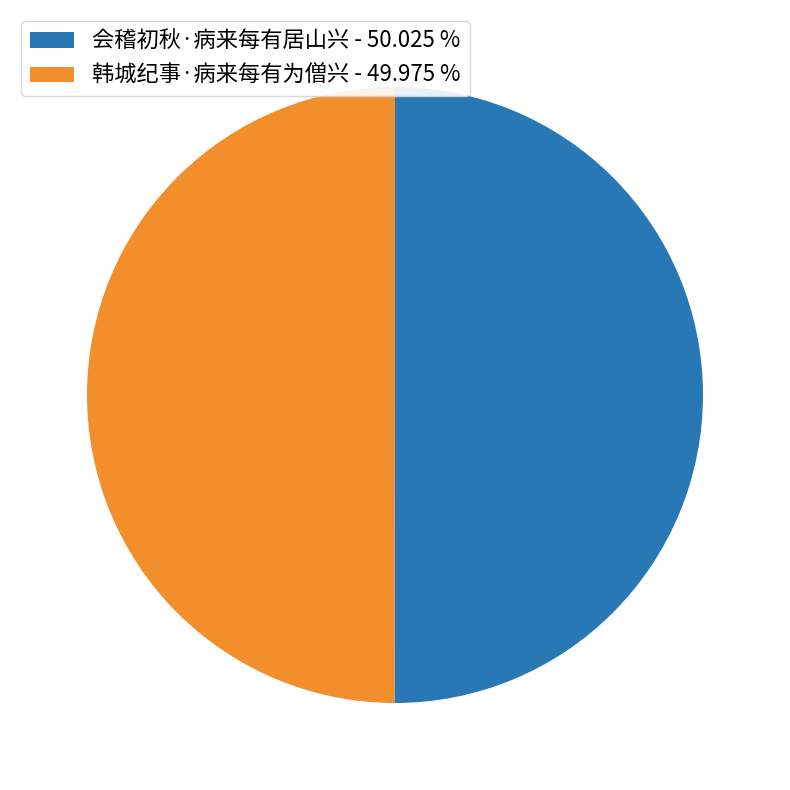

Approximately how many times larger is the value at 会稽初秋·病来每有居山兴 - 50.025 % compared to 韩城纪事·病来每有为僧兴 - 49.975 %?

1.0